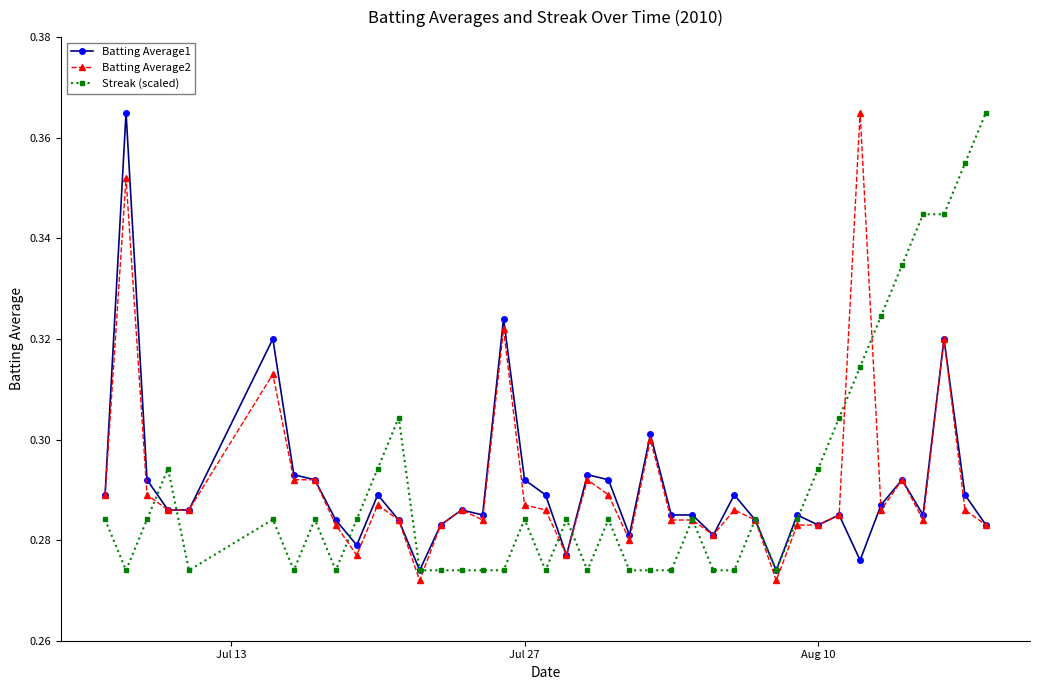

True or false: Batting Average2 has more than 0 points higher than both neighbors.

True